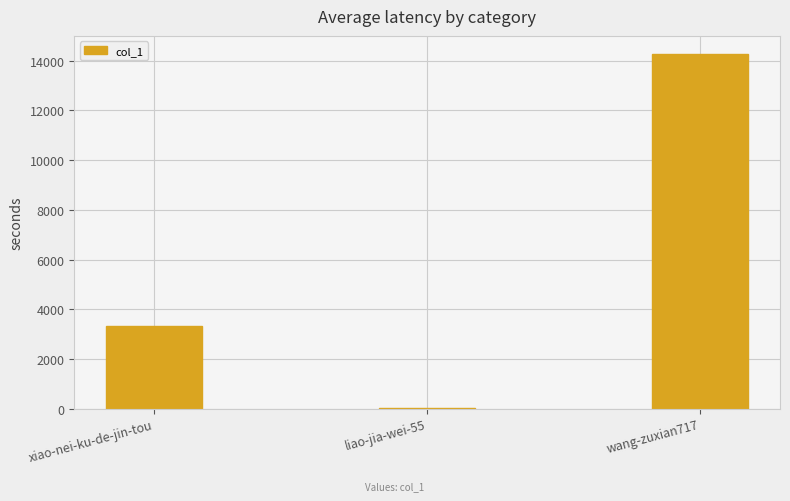

Where is the data nearest to the value 7153?

xiao-nei-ku-de-jin-tou